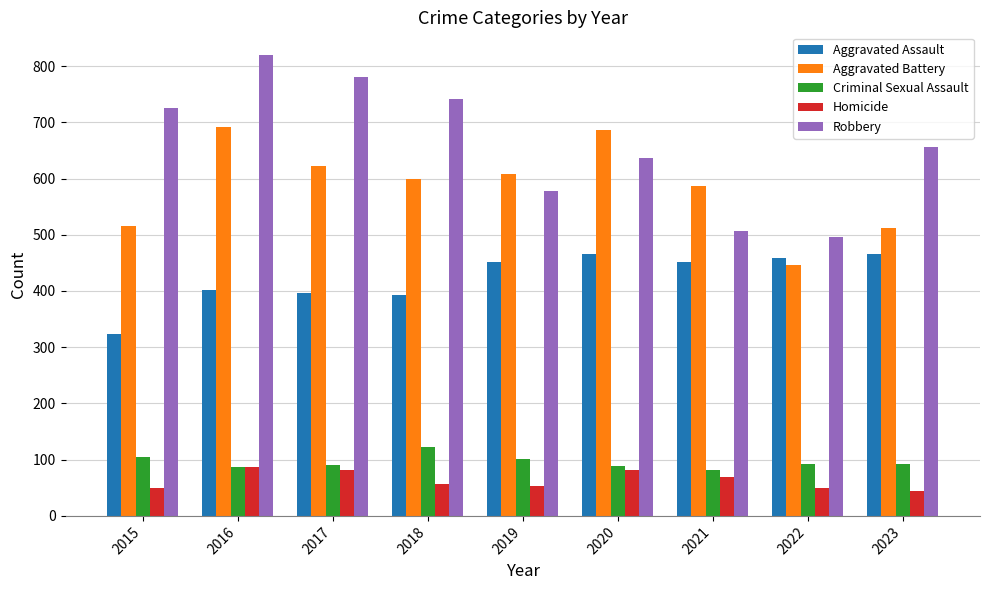

What is the sum of all Homicide values?

571